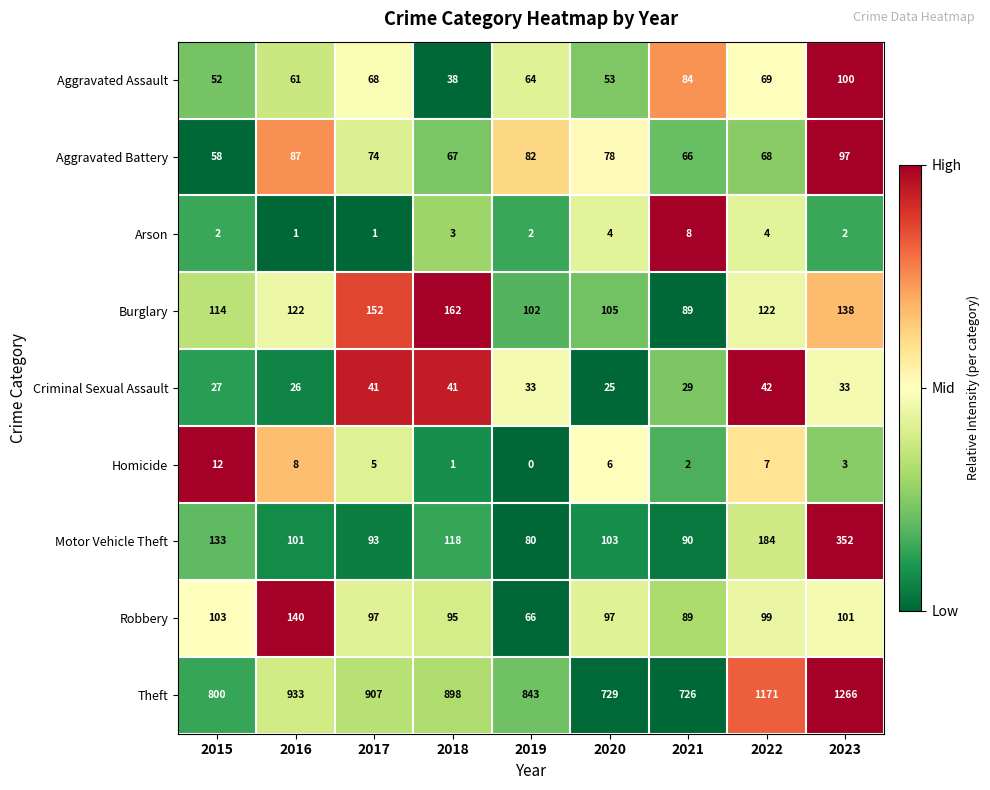

What is the total value across all series at 2023?

2092